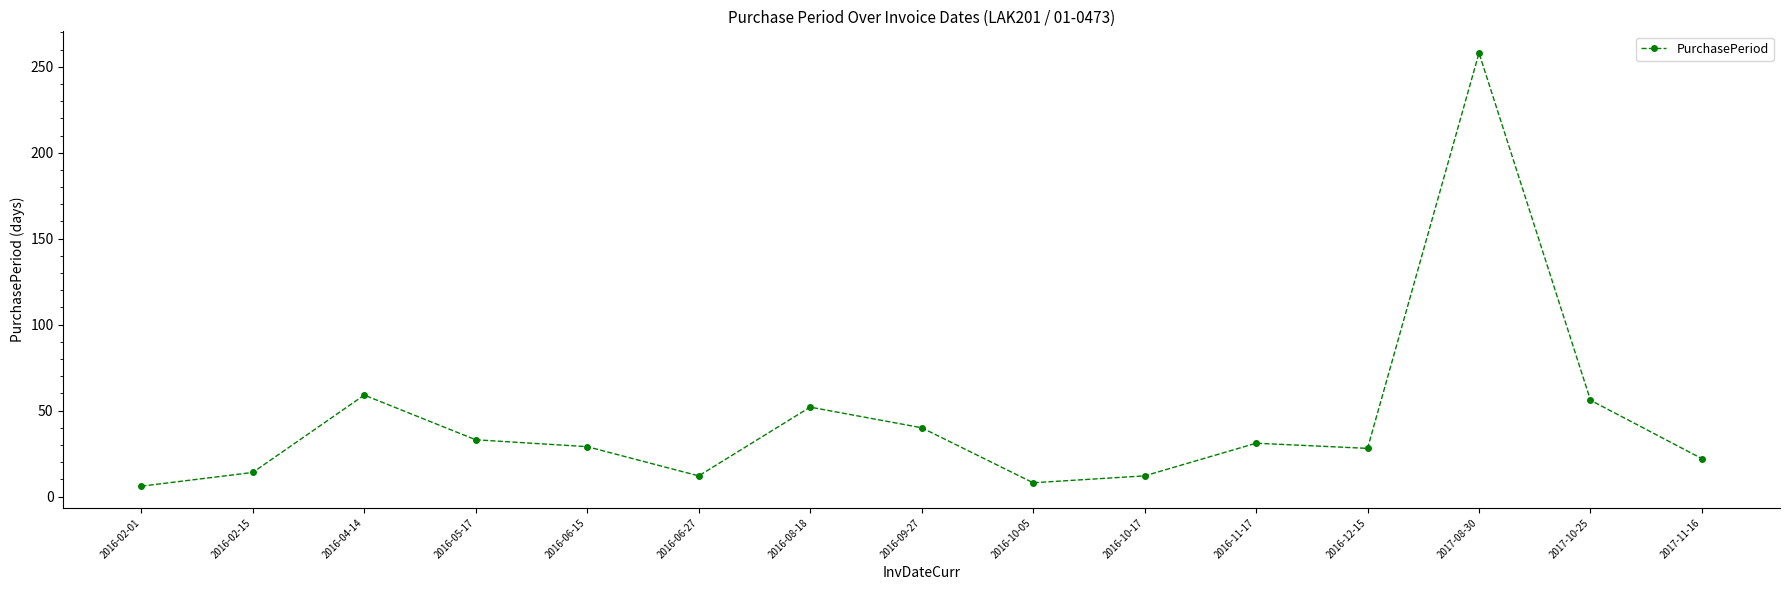

What is the sum of all values?

660